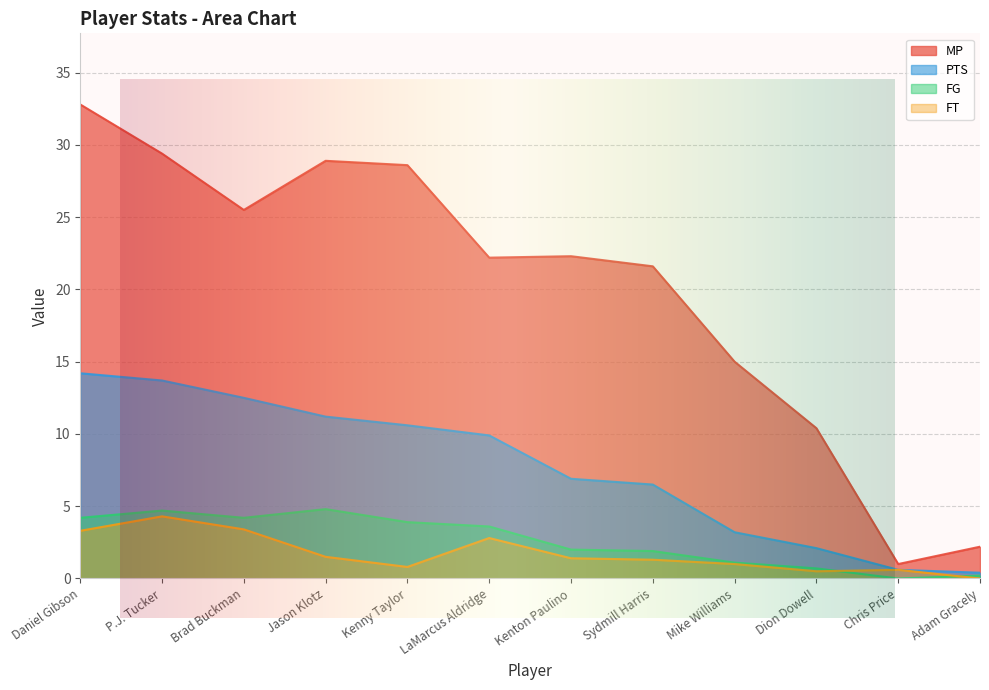

At which category is the sum across all series the highest?

Daniel Gibson